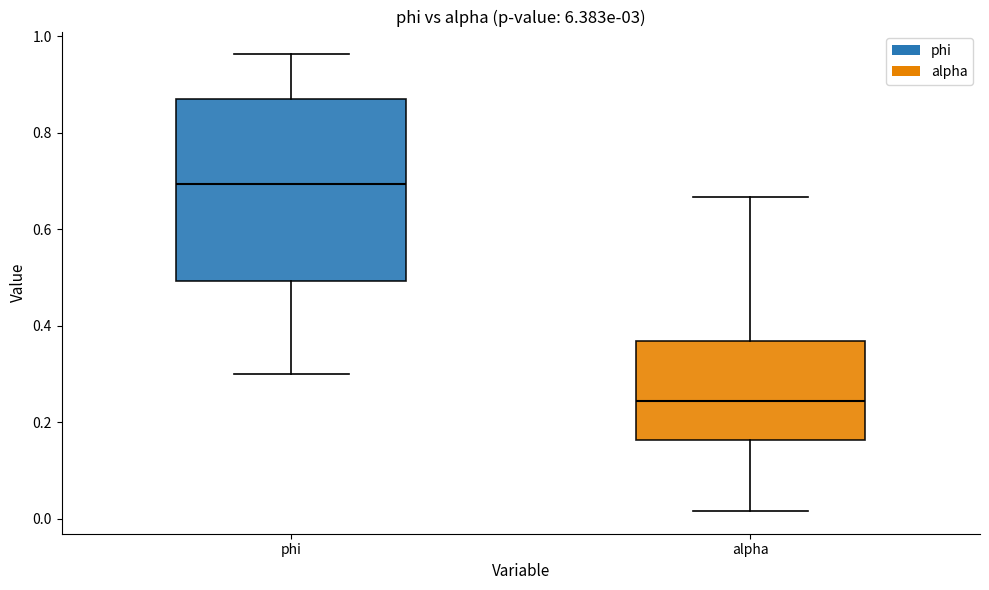

Reading left to right, transcribe this box plot: for each box, give where its median line is, the range the box spans, and where its two whiskers end, as read against the y-axis. The values are not printed on the chart, so give them approximately, as read against the axis.

phi: median 0.70, box 0.50 to 0.88, whiskers 0.30 to 0.96
alpha: median 0.24, box 0.16 to 0.36, whiskers 0.02 to 0.66